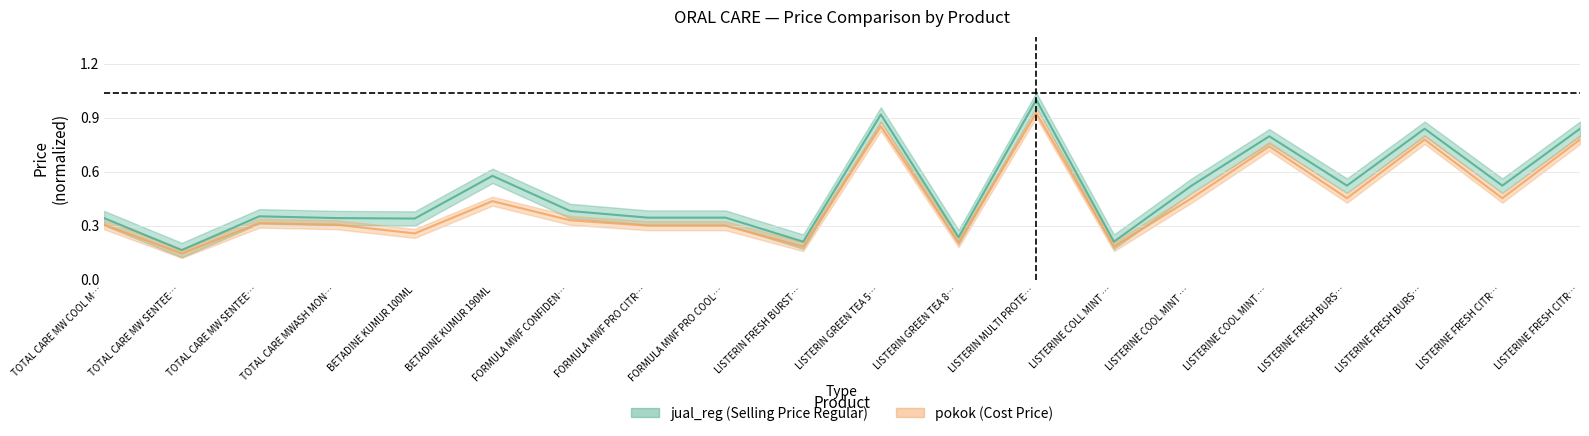

Is this an area chart (filled region under the line)?

No